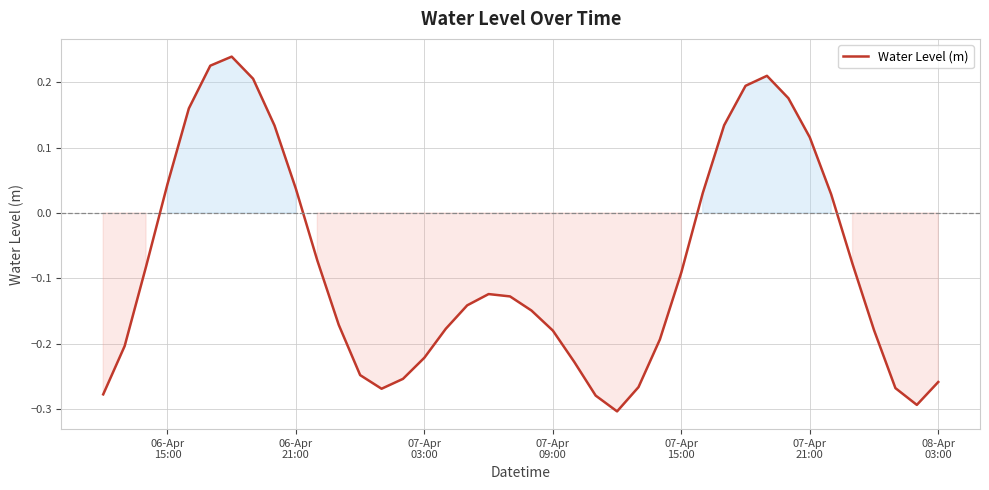

Does the chart display data point markers on the line(s)?

No